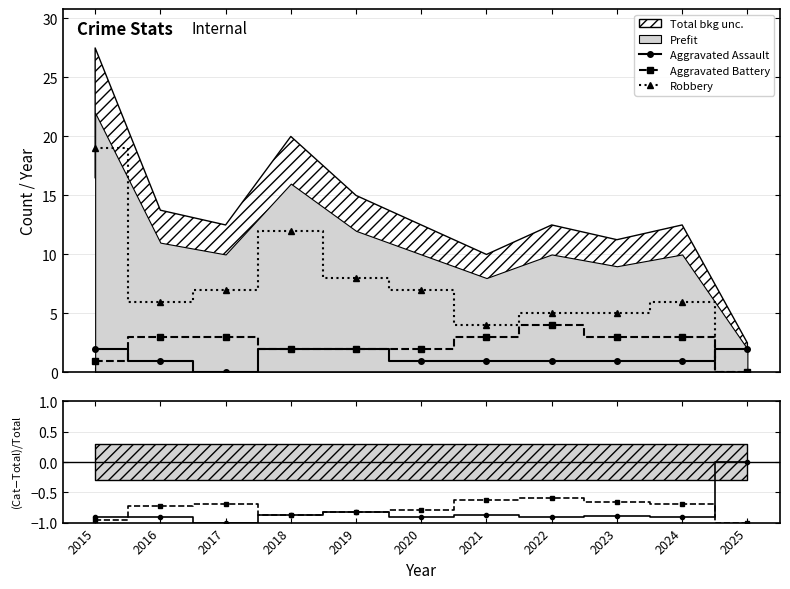

Where is Aggravated Battery nearest to the value 2?

2018